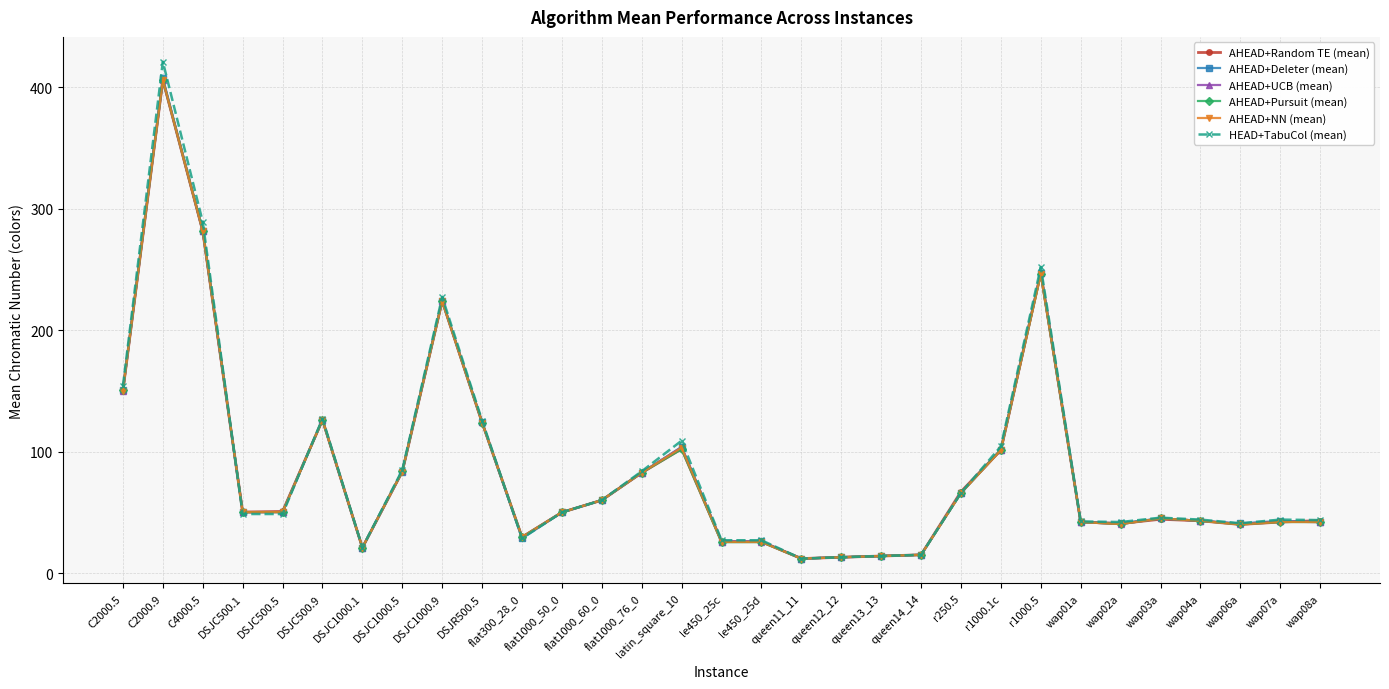

At which label does AHEAD+Random TE (mean) first exceed 50?

C2000.5